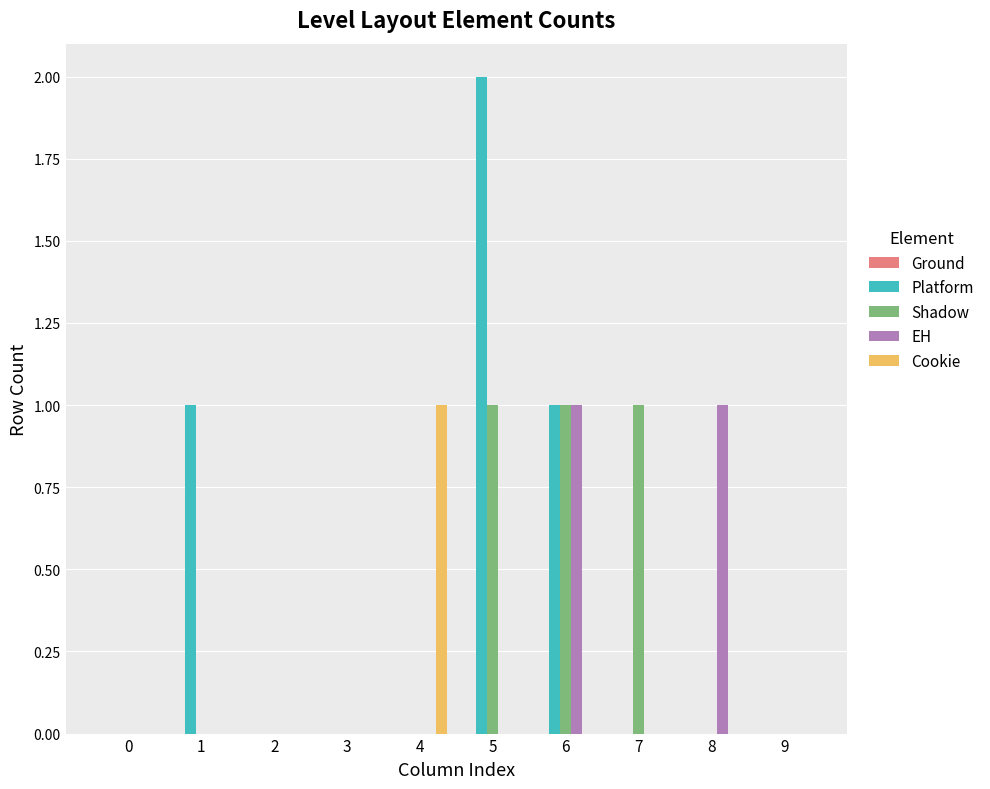

The value of Shadow at 0 is -1. True or false?

False